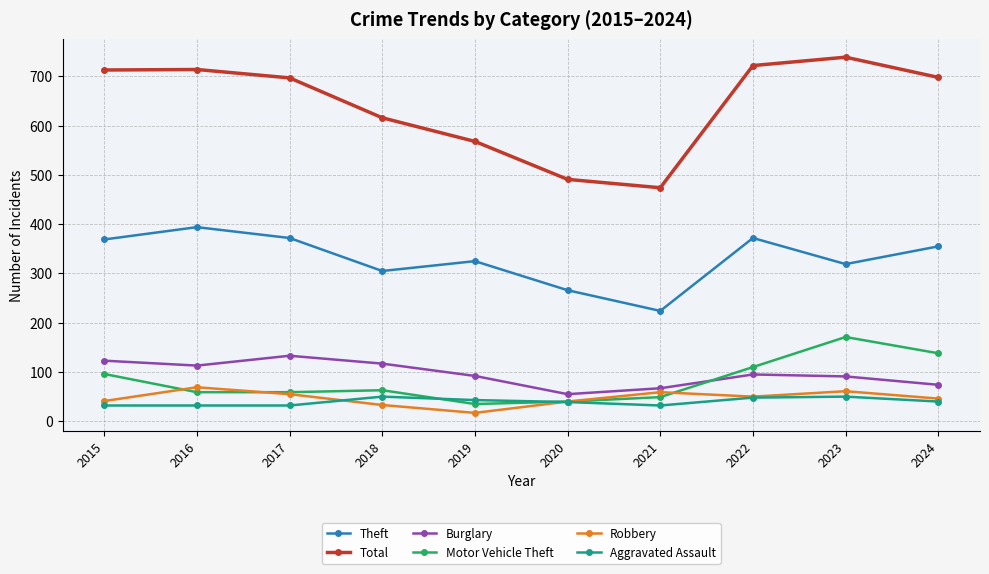

True or false: Total and Motor Vehicle Theft intersect in this chart.

False